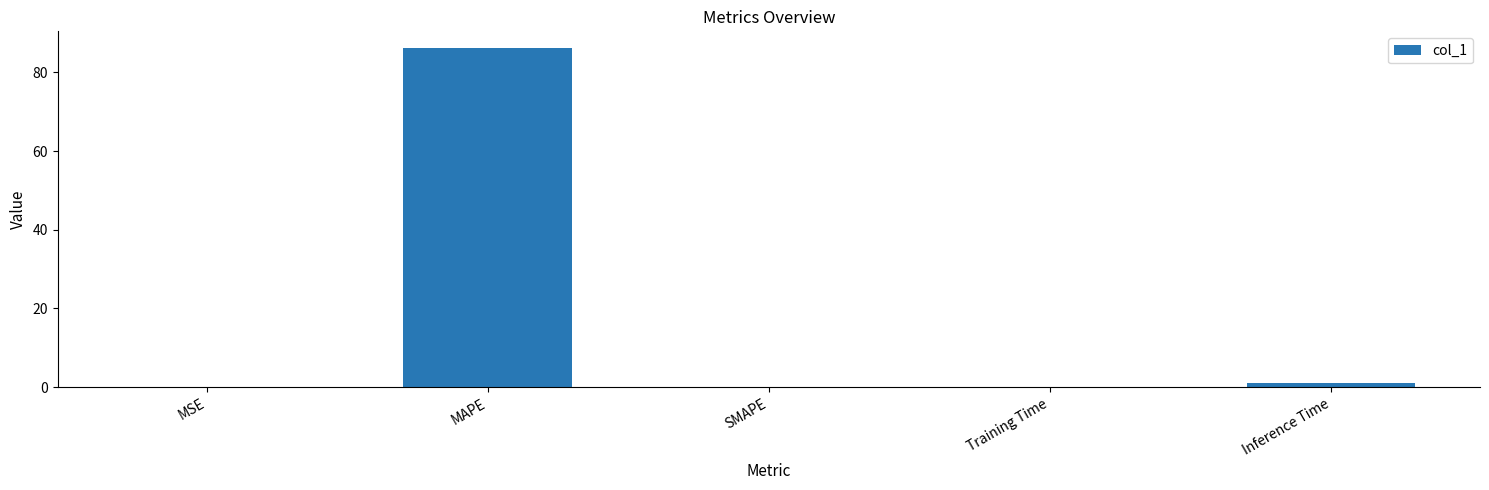

Which label corresponds to the largest value in the chart?

MAPE